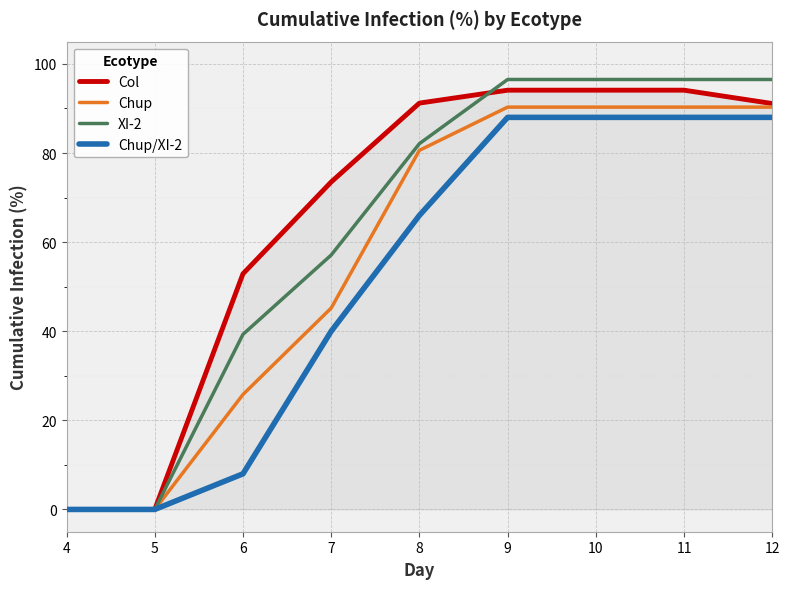

What is the difference between the highest and lowest values at 8?

25.2